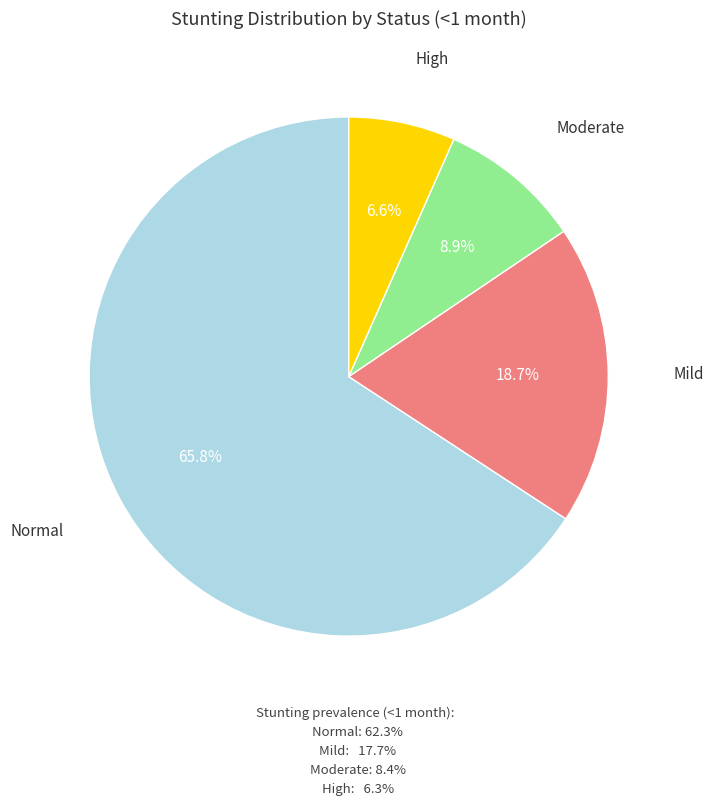

Count the number of slices in the pie.

4